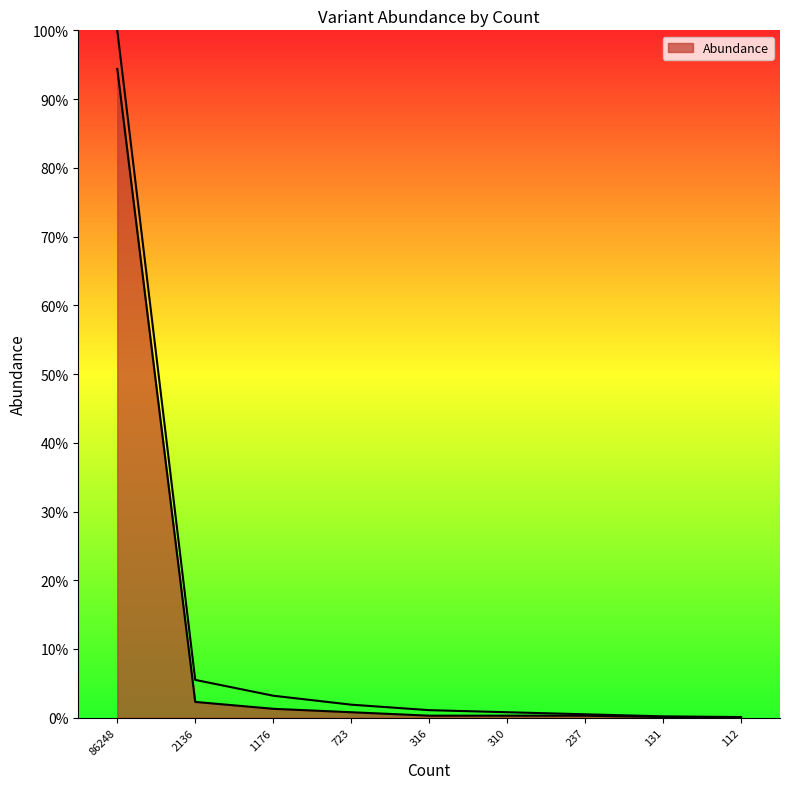

At which label is the value closest to 0?

131